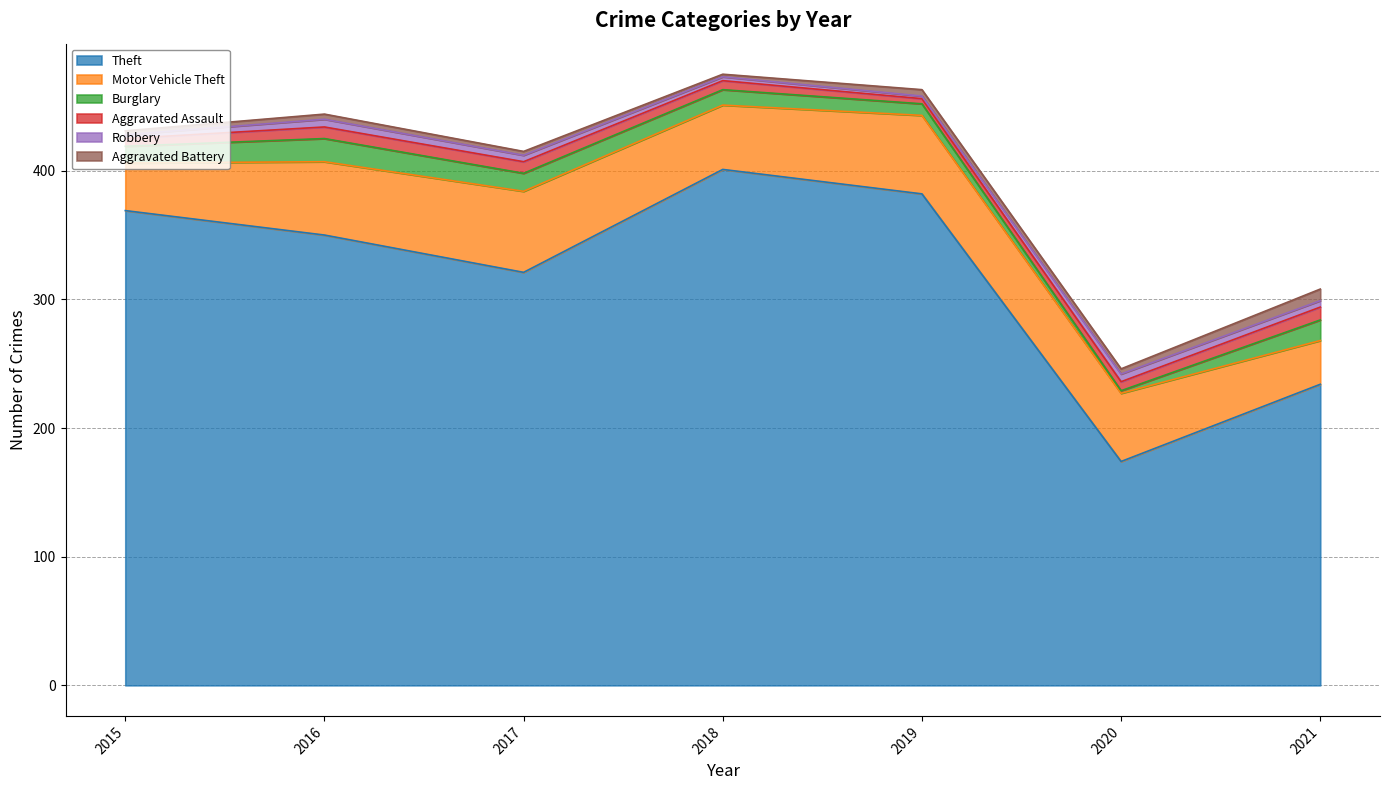

What is the sum of all Theft values?

2231